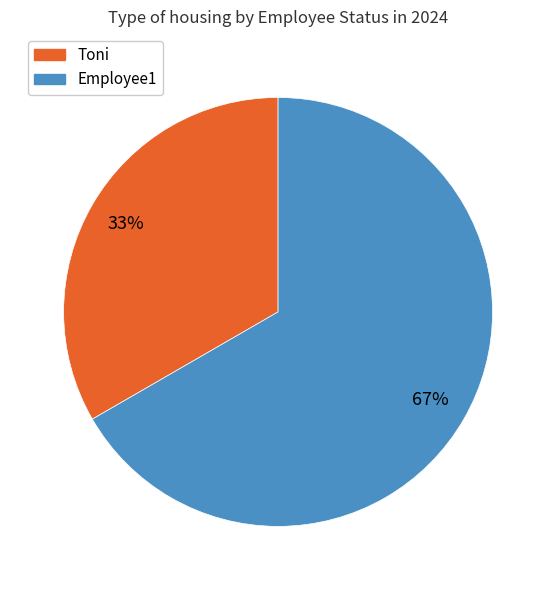

What percentage is the Toni slice, to the nearest percent?

33%